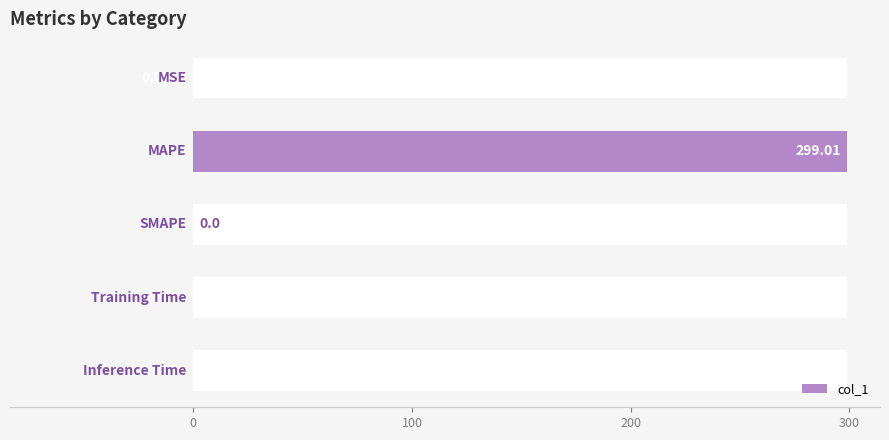

How many data points are above 0?

4